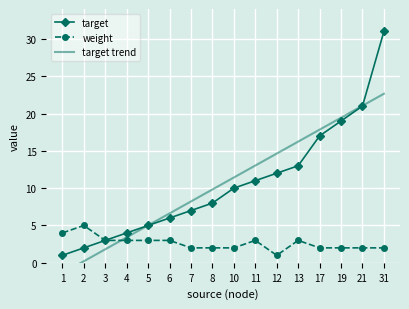

At which category does the chart reach its minimum across all series?

1